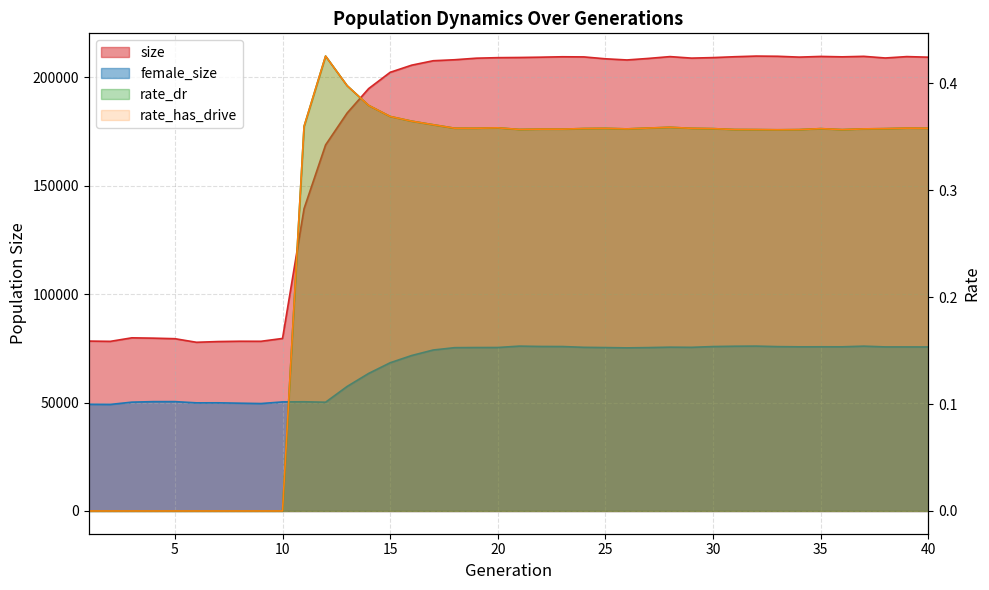

How many lines are shown in the chart?

4